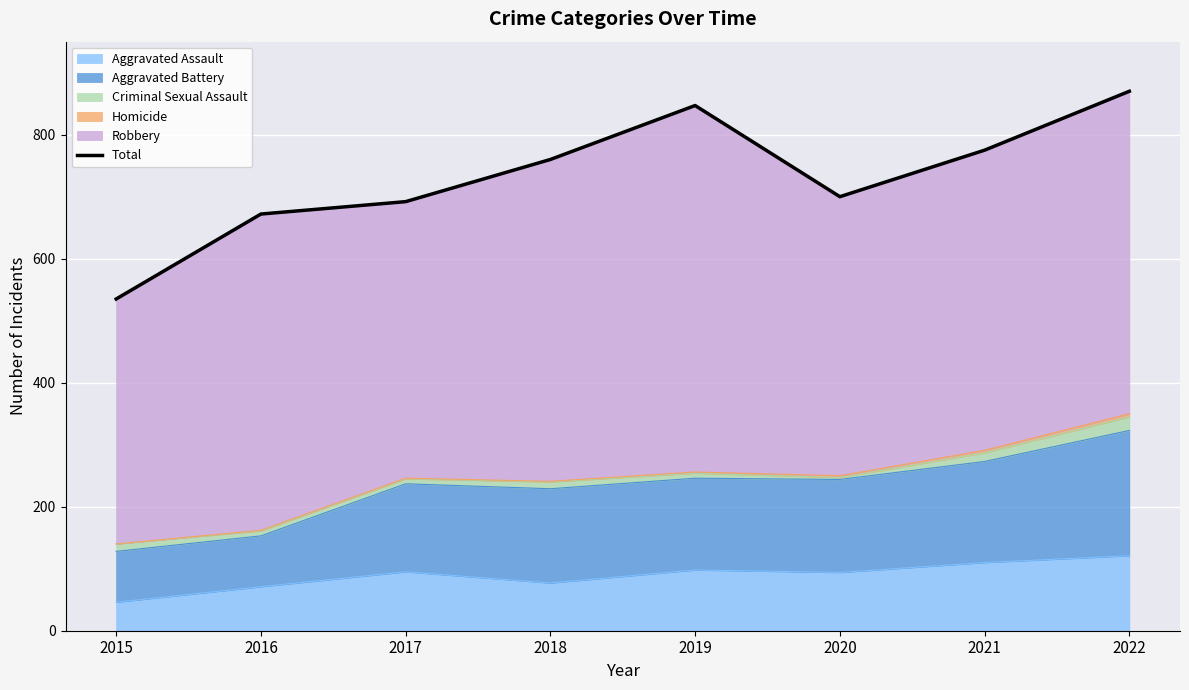

How many lines are shown in the chart?

1